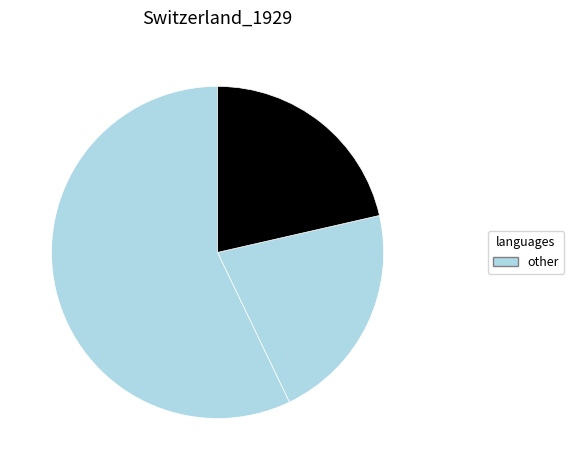

How many segments does this pie chart have?

3